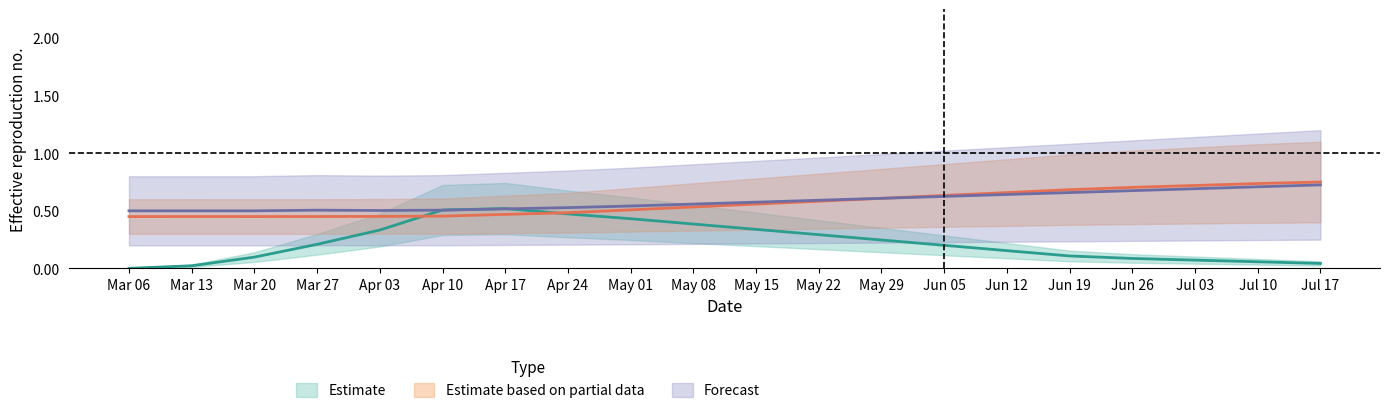

What is the greatest value displayed?

0.8